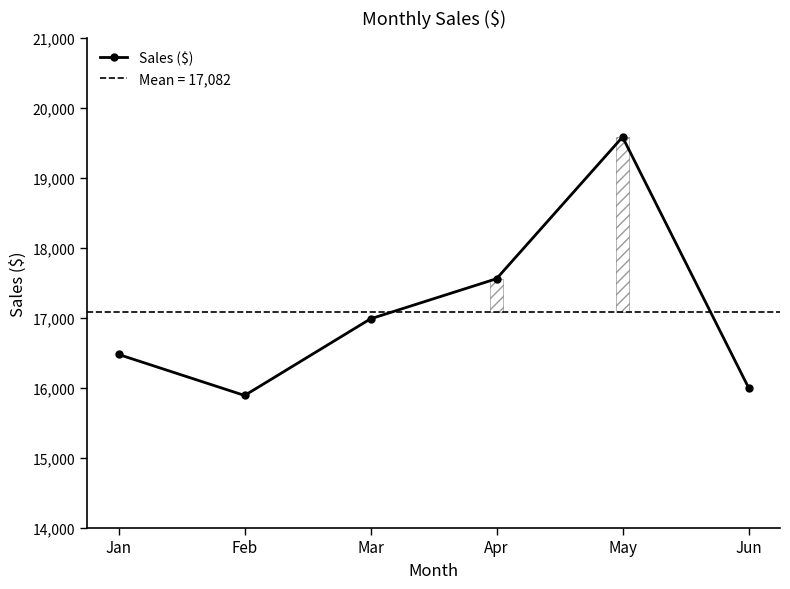

Where is the first local maximum?

May